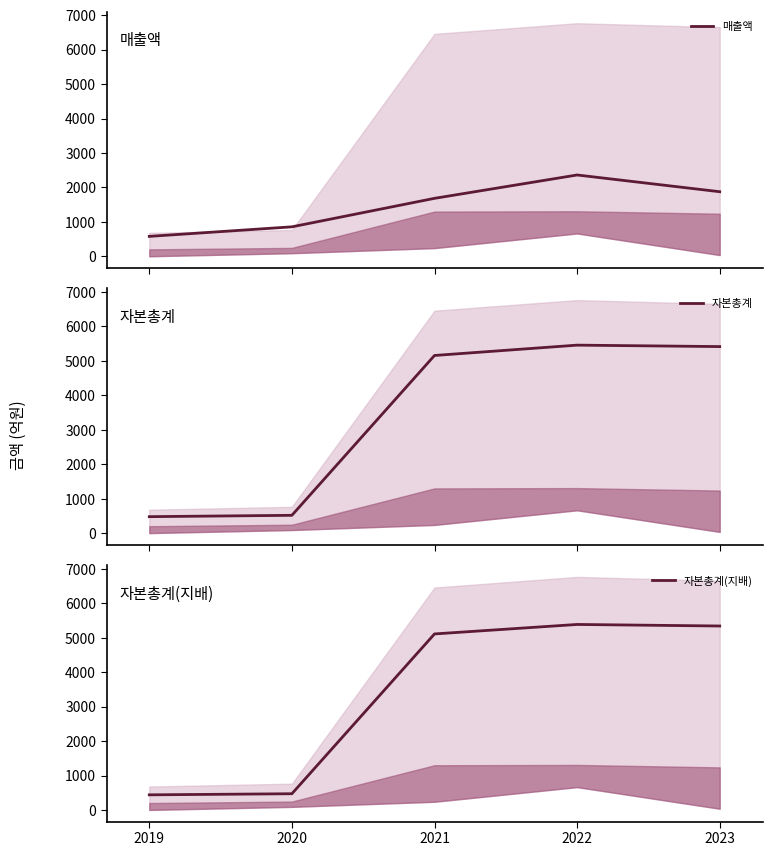

How many values in the 매출액 series are below 1683?

2